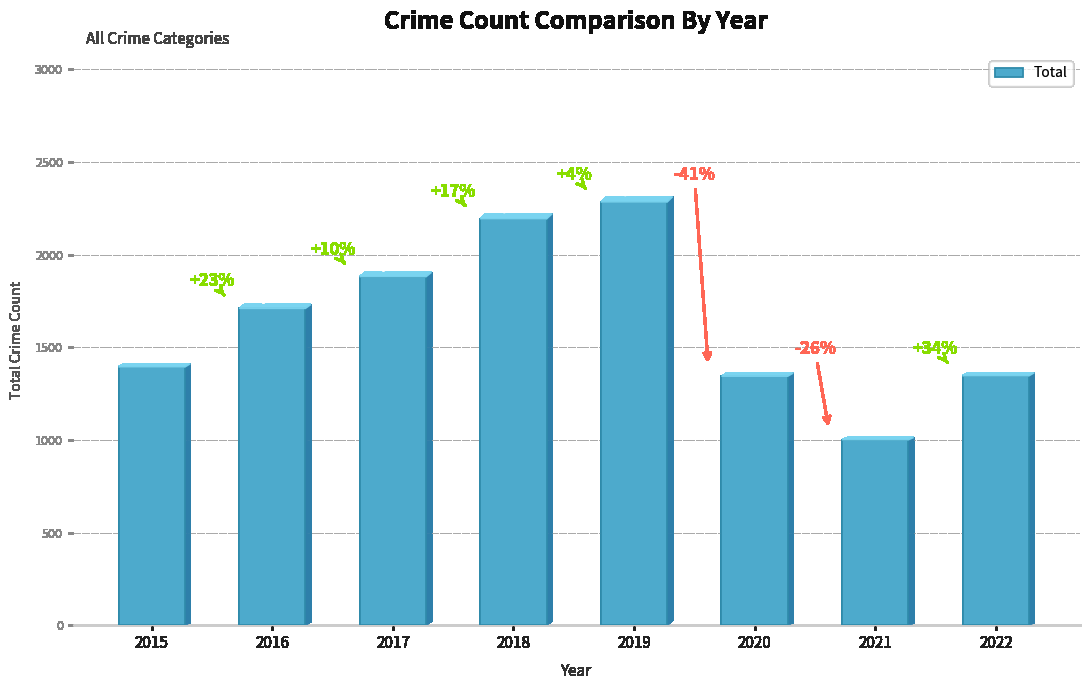

The value at 2018 is 531. True or false?

False